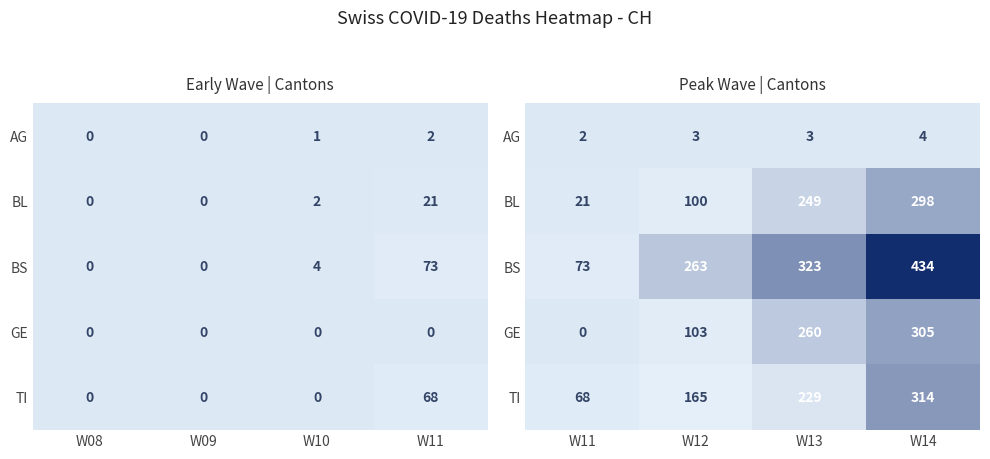

At which label does BL reach its peak?

W14